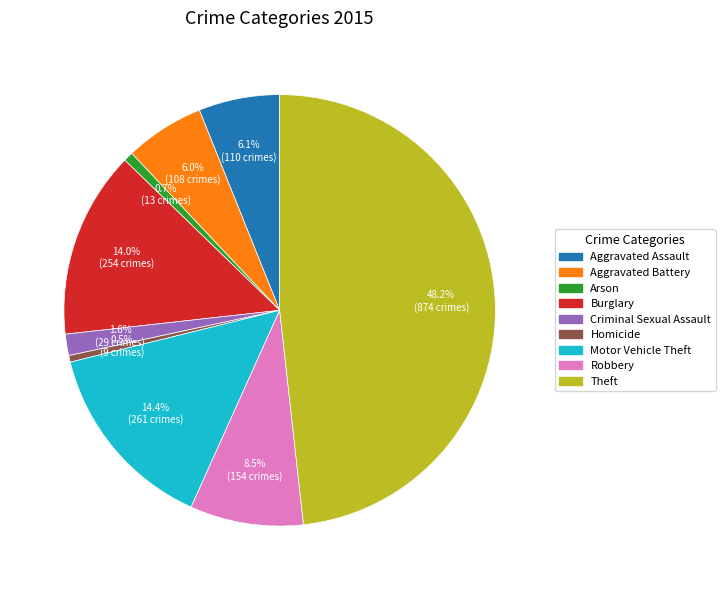

The Motor Vehicle Theft slice represents 14% of the pie. True or false?

True